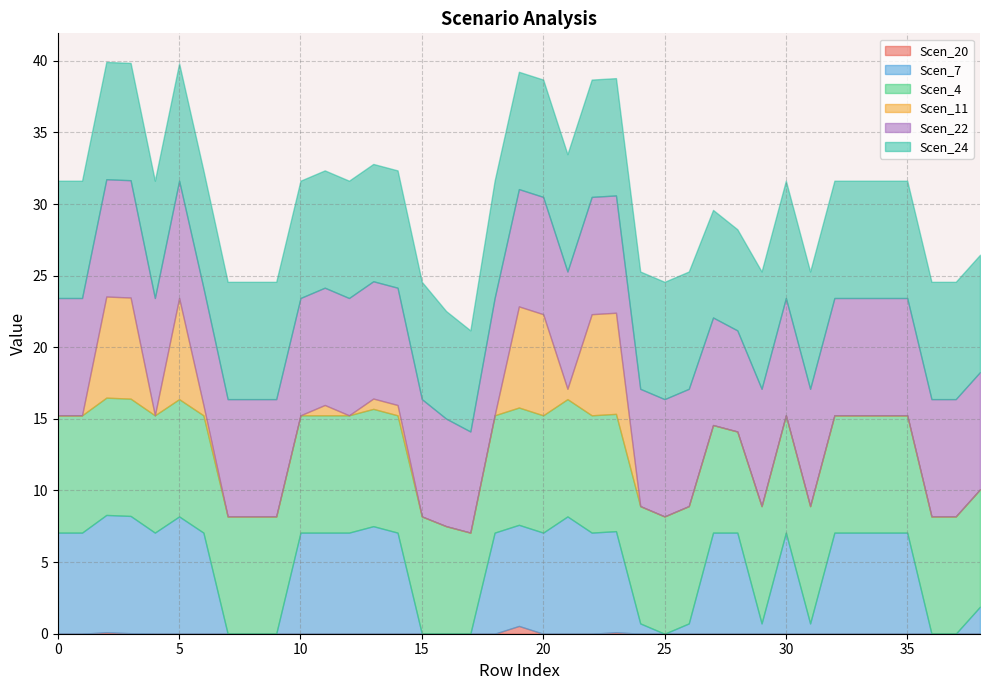

Which has a higher value, 8.19 or 8.19?

8.19